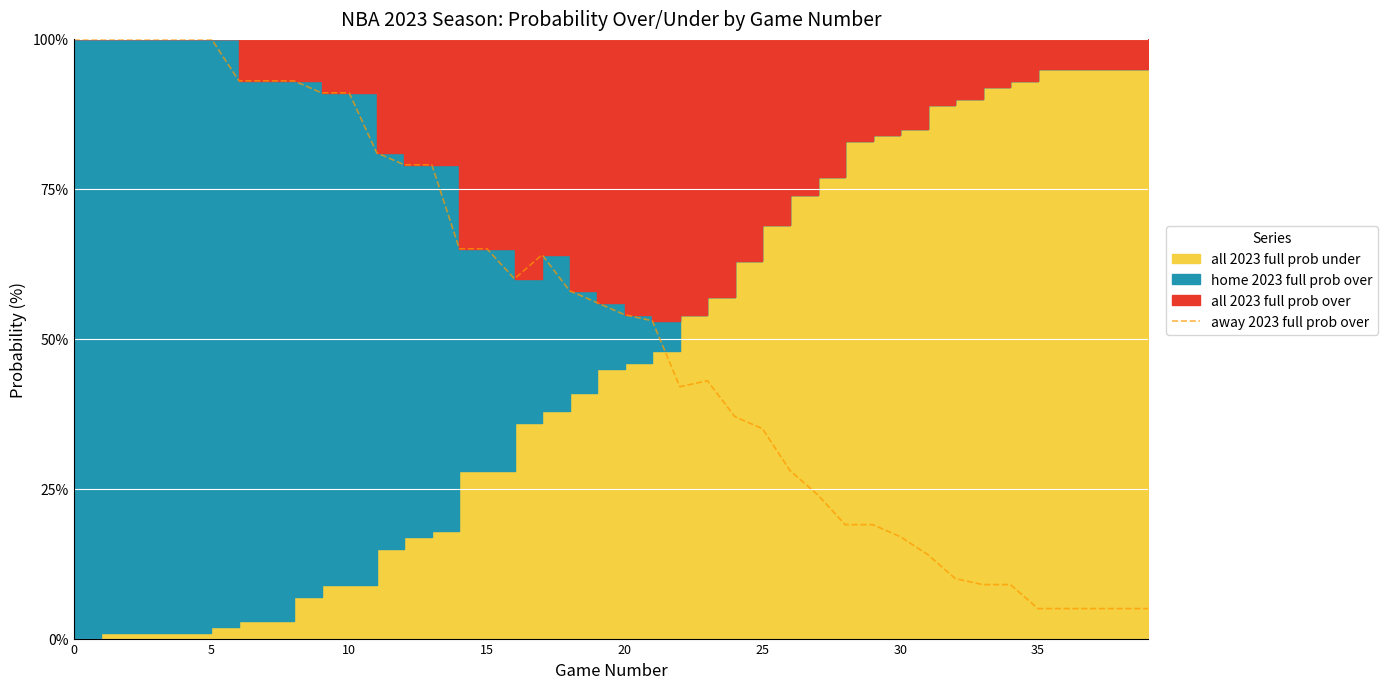

Reading left to right, list all the values displayed in this chart.

100	100	100	100	100	100	93	93	93	91	91	81	79	79	65	65	60	64	58	56	54	53	42	43	37	35	28	24	19	19	17	14	10	9	9	5	5	5	5	5